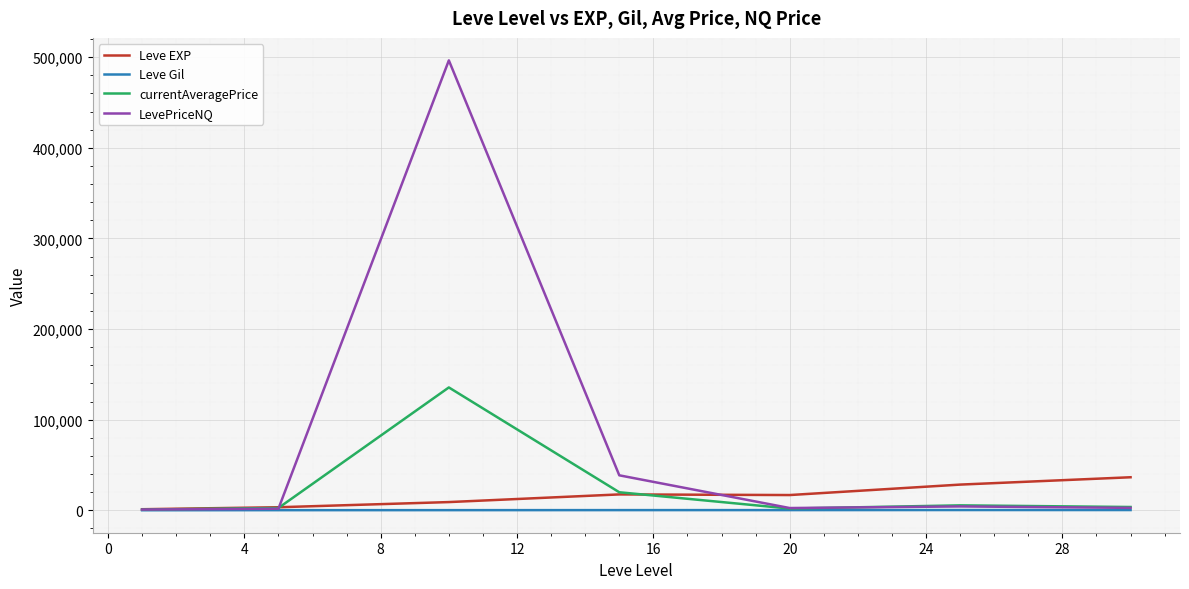

Which series has the largest total across all categories?

LevePriceNQ